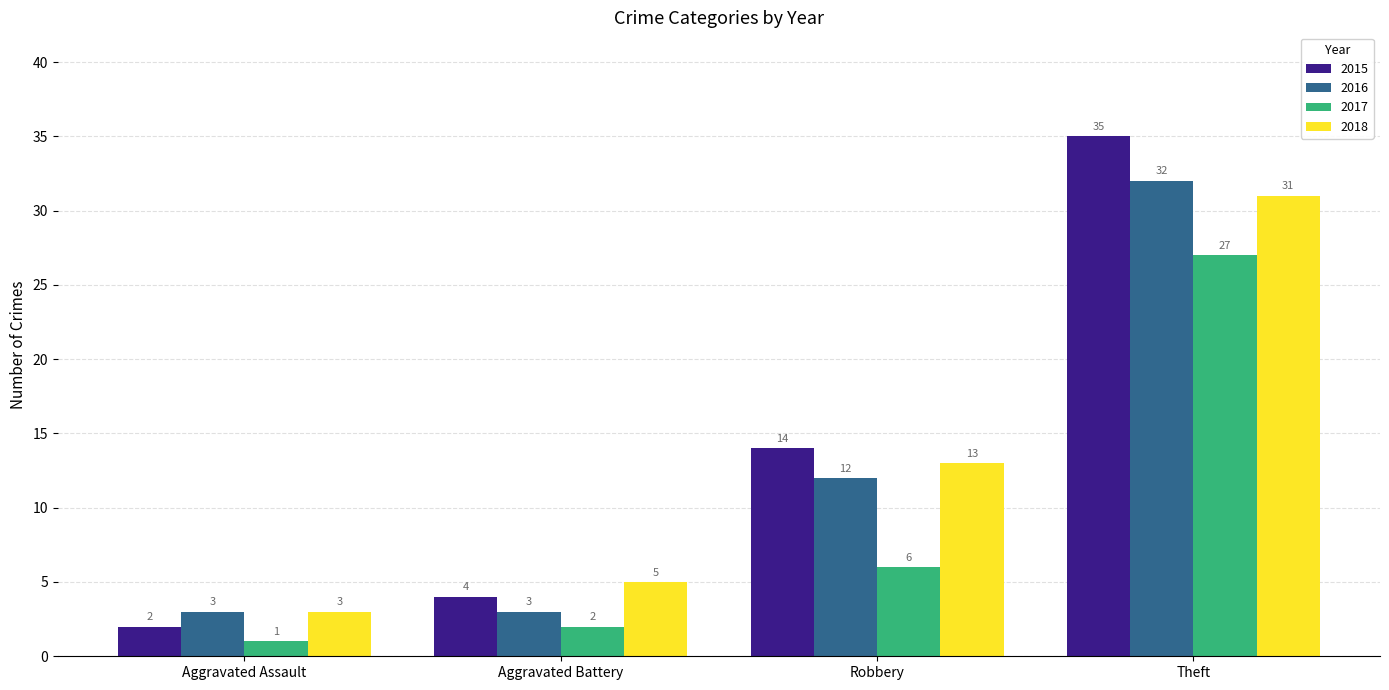

Rank the series at Theft from highest to lowest value.

2015, 2016, 2018, 2017